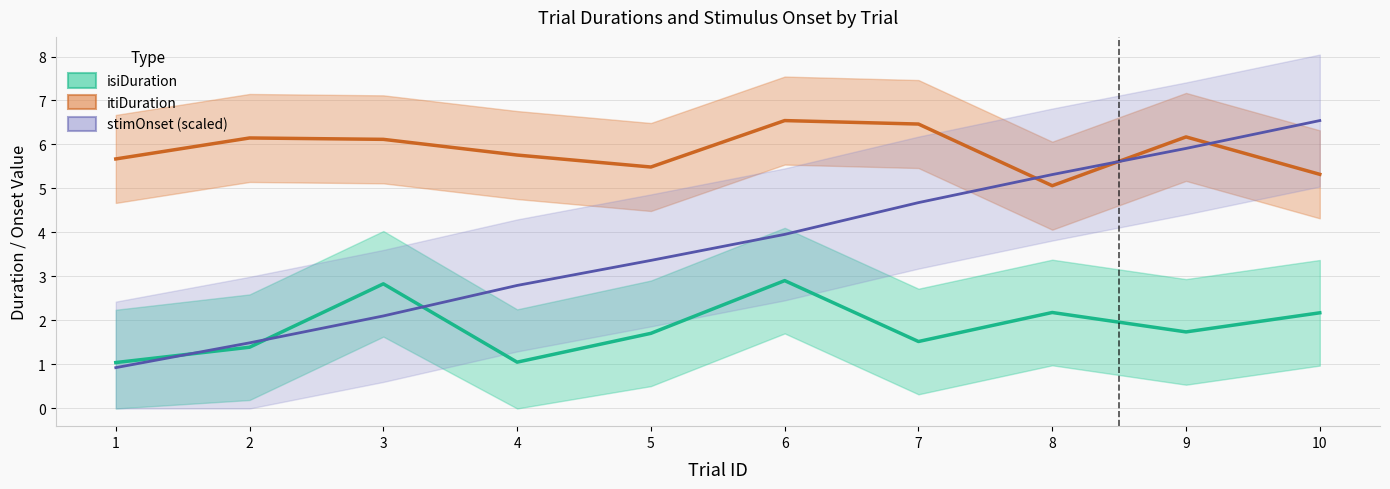

What is the greatest value displayed?

6.5